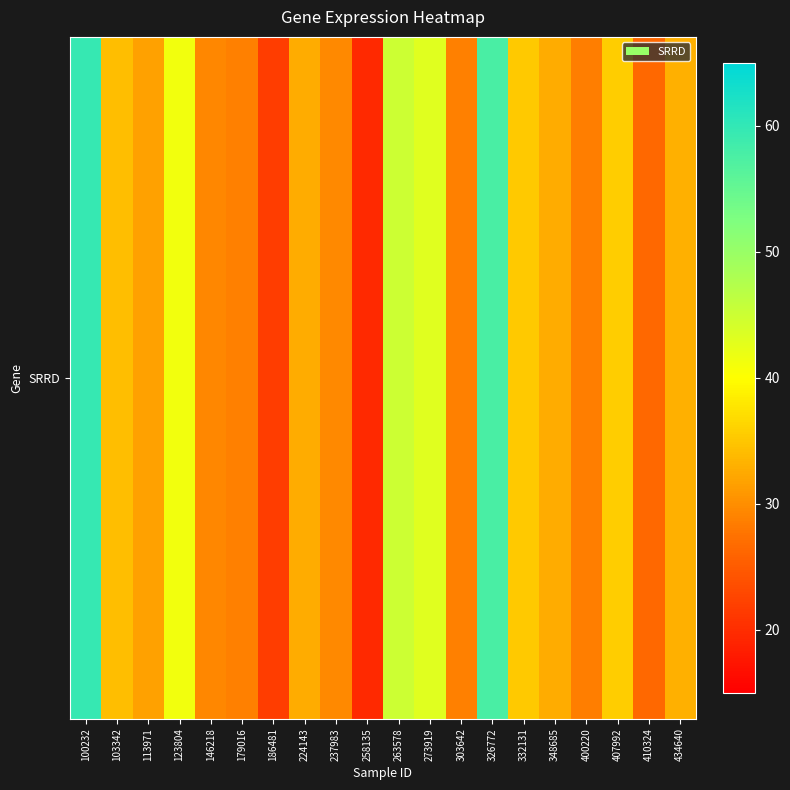

At which label is the value closest to 39?

123804